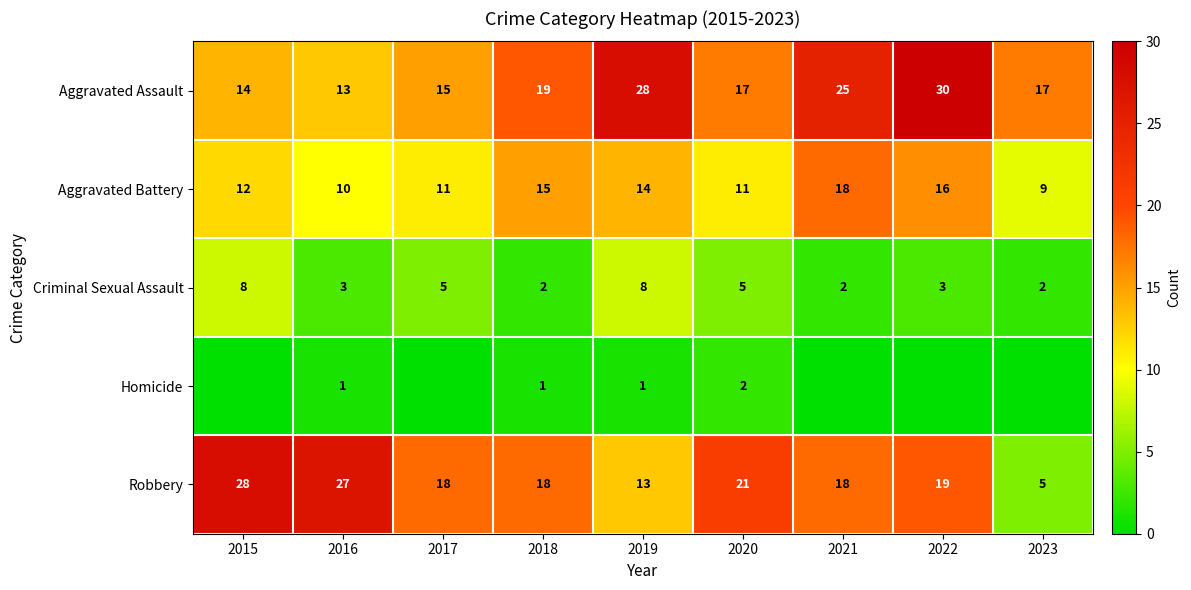

What is the difference between the Aggravated Assault values at 2016 and 2019?

15